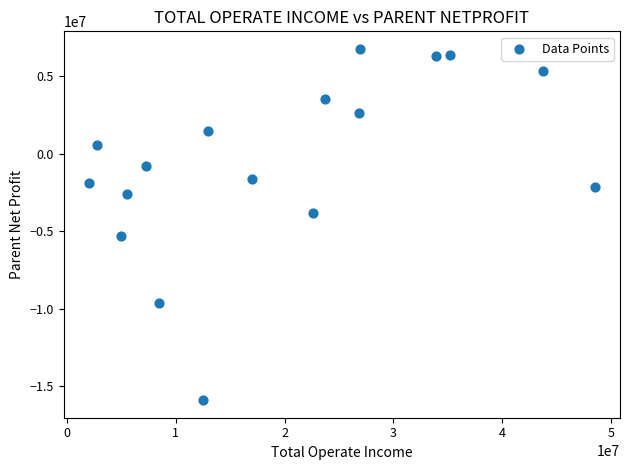

What is the range of X values (max minus min)?

46510069.0